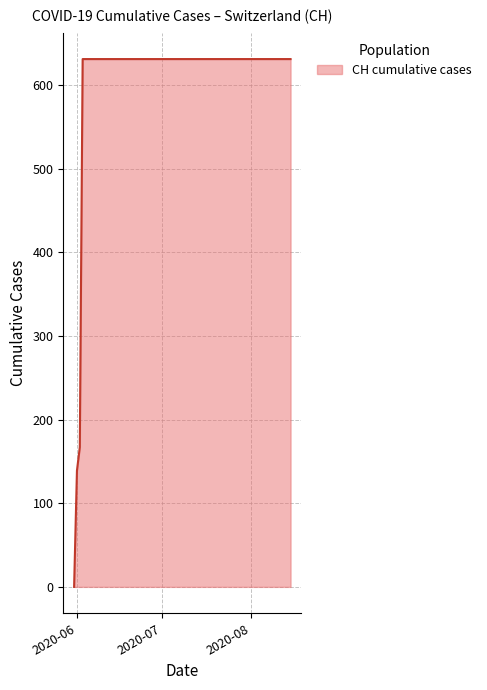

What is the greatest value displayed?

631